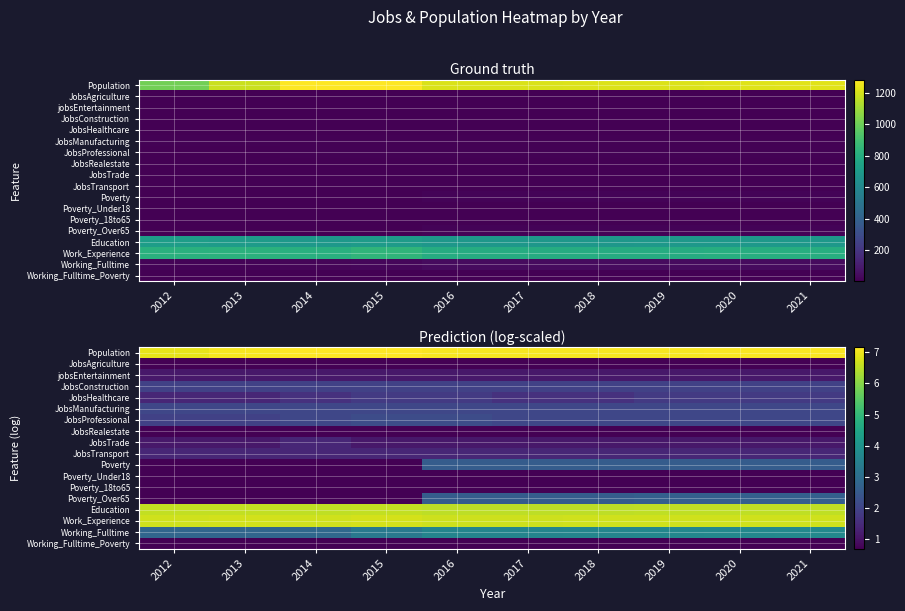

At which label is Poverty_Over65 closest to 1?

2012